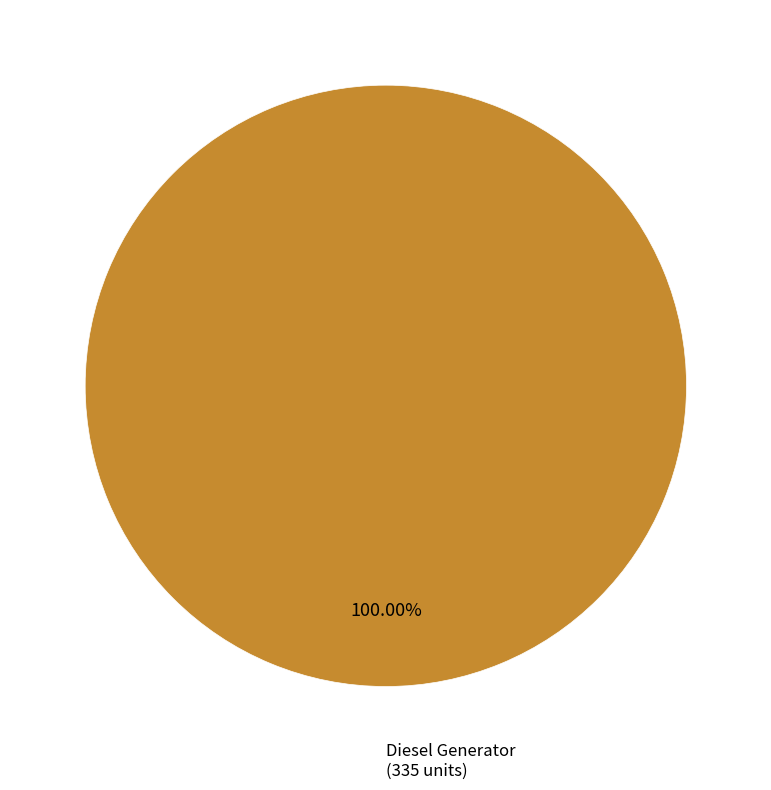

Which slice represents more than half of the pie?

Diesel Generator